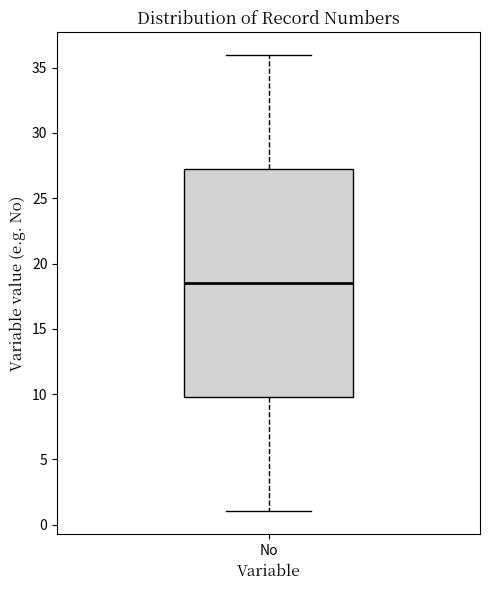

Transcribe this box plot: give where the median line is, the range the box spans, and where the two whiskers end, as read against the y-axis. The values are not printed on the chart, so give them approximately, as read against the axis.

median 18.5, box 10.0 to 27.5, whiskers 1.0 to 36.0